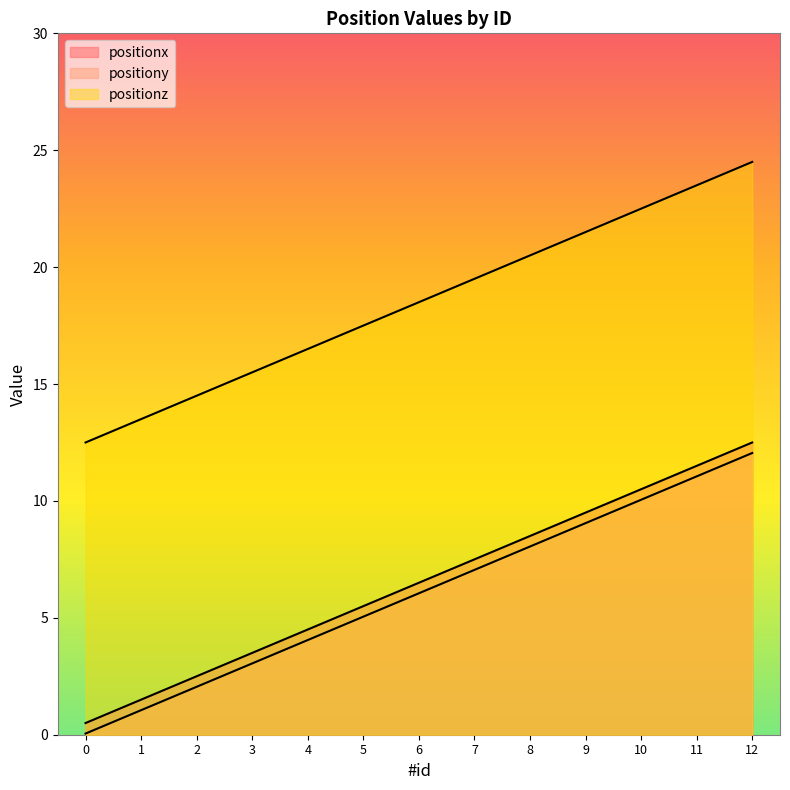

What is the lowest value of the positionx series?

0.5